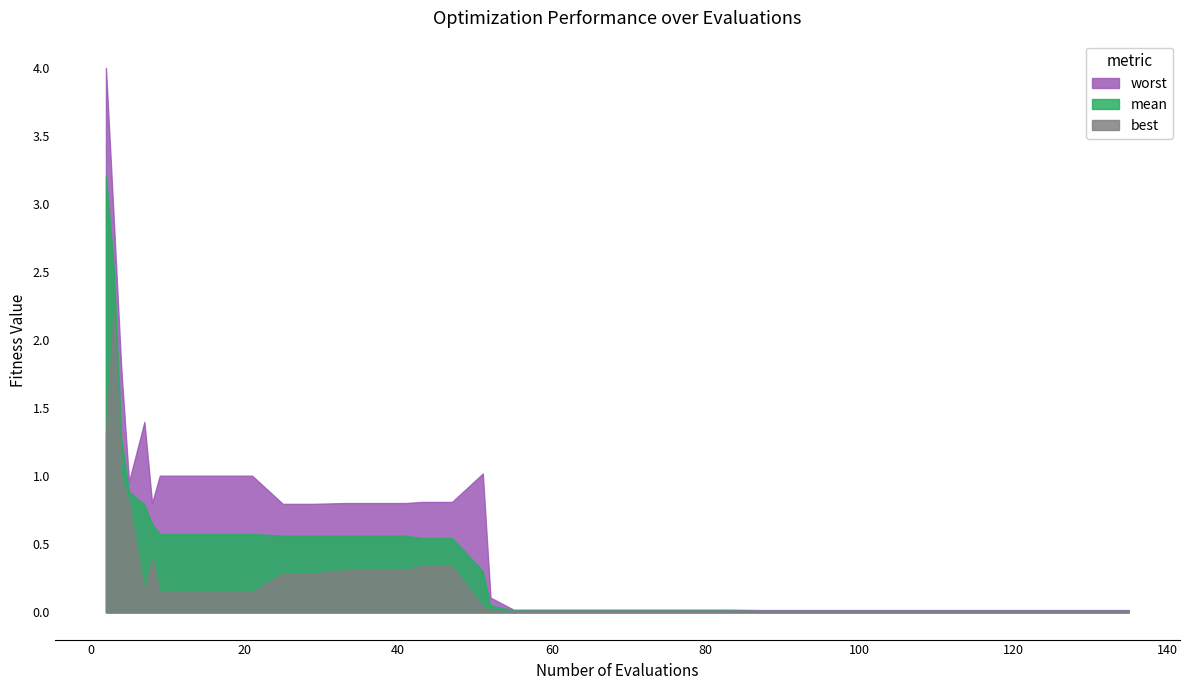

What are all the series names shown in the legend?

worst, mean, best